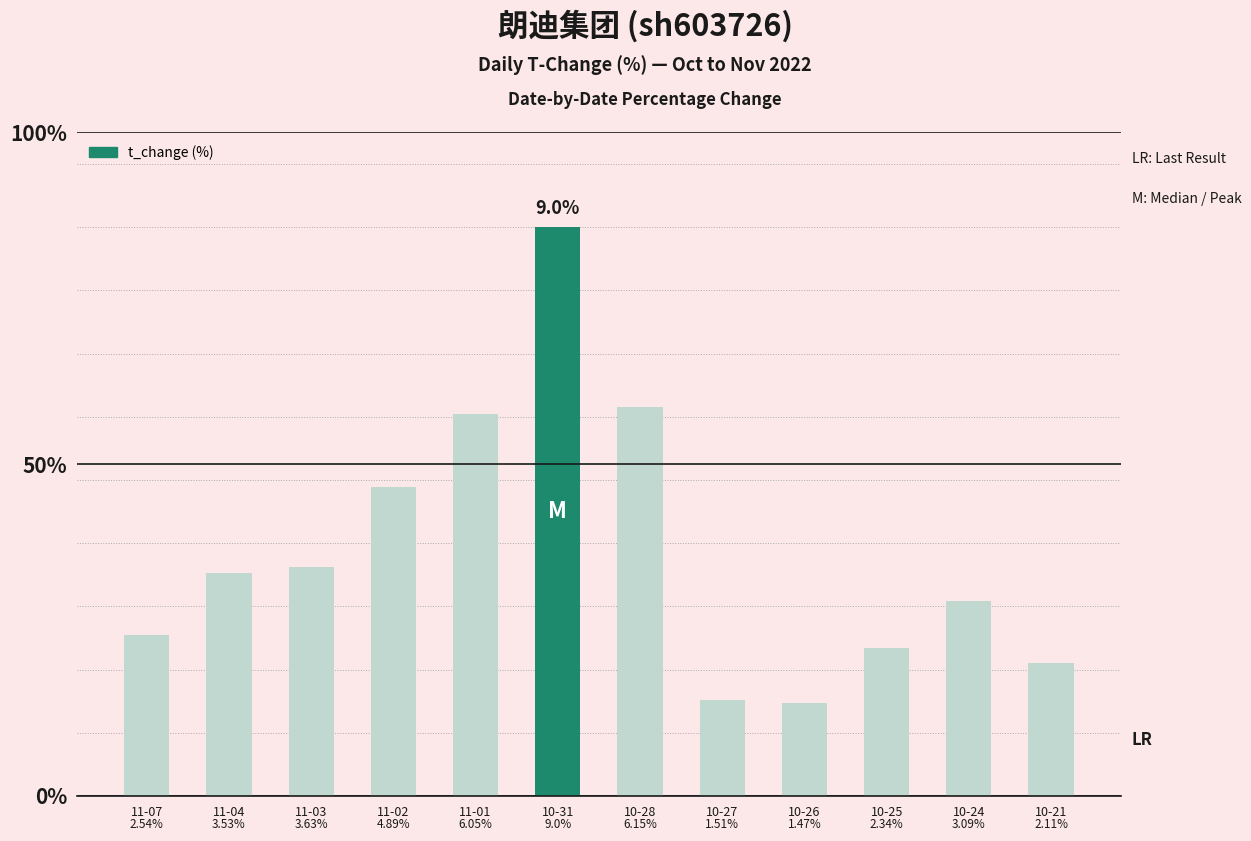

Are the bars horizontal?

No